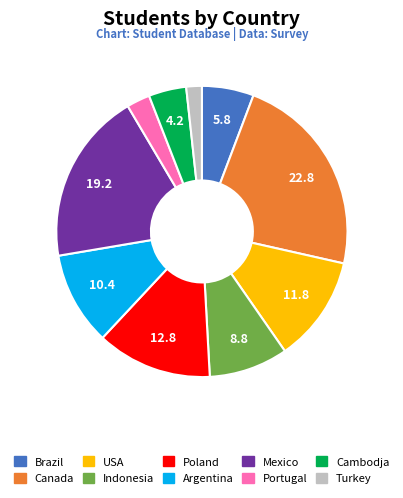

How many slices are in this pie chart?

10